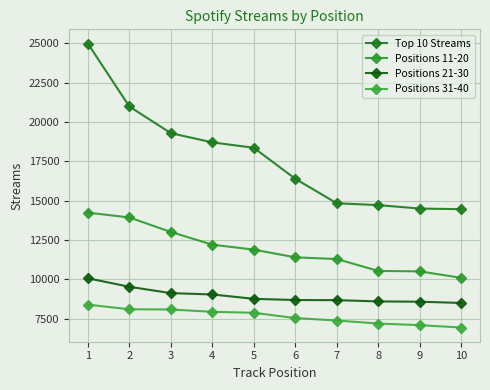

Rank the categories by Top 10 Streams value from lowest to highest.

10, 9, 8, 7, 6, 5, 4, 3, 2, 1